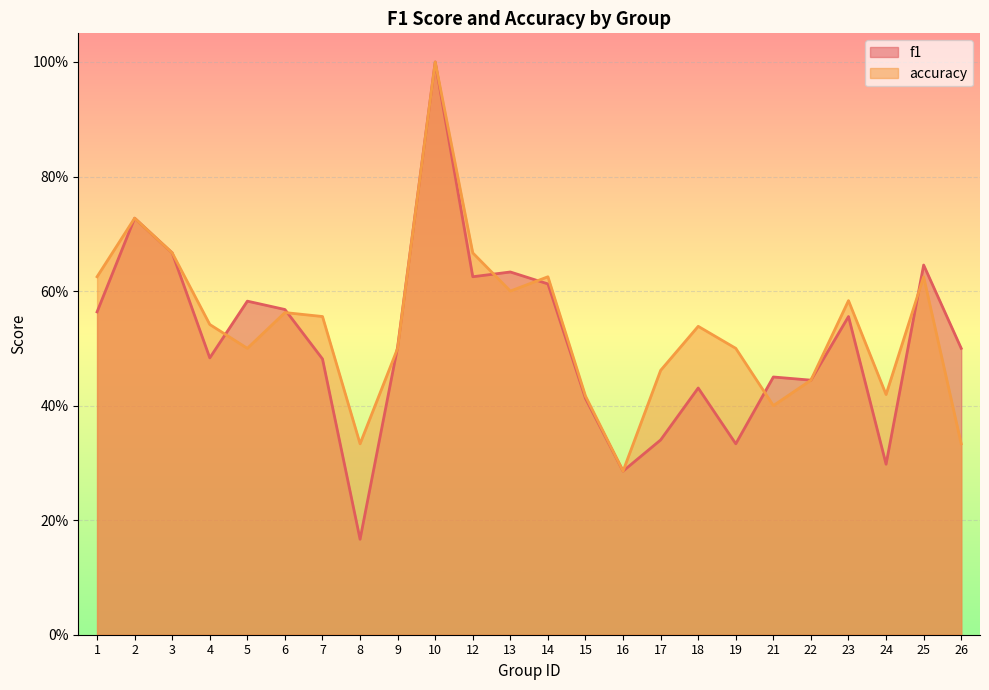

The f1 series shows 0.3 at 19. True or false?

True